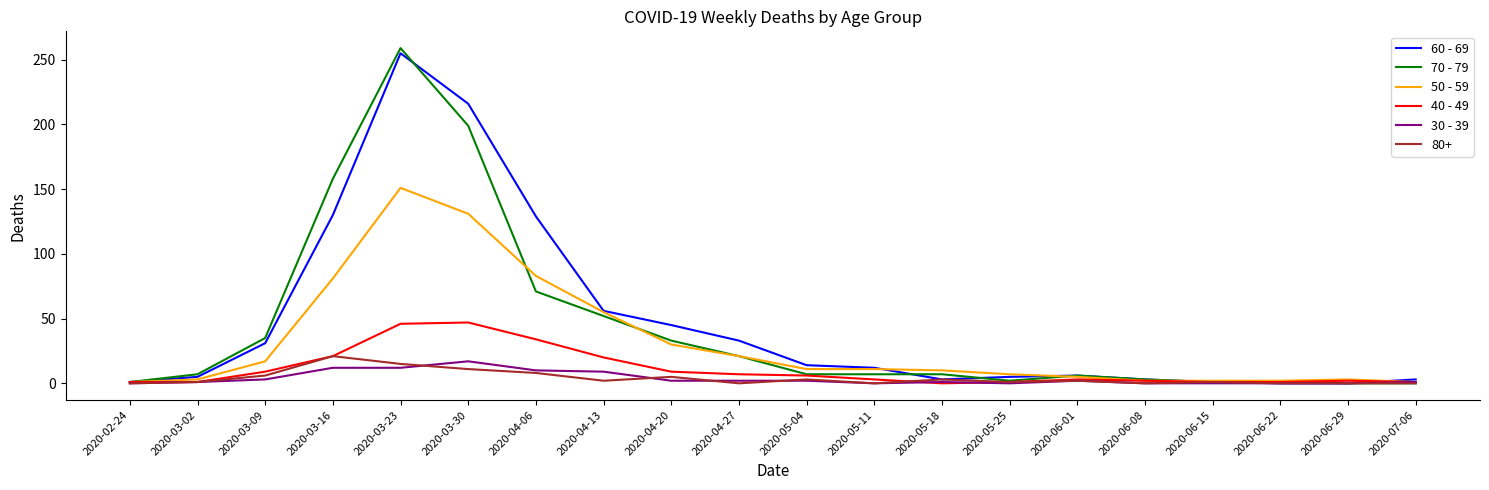

Where does the 50 - 59 series first go above 11?

2020-03-09